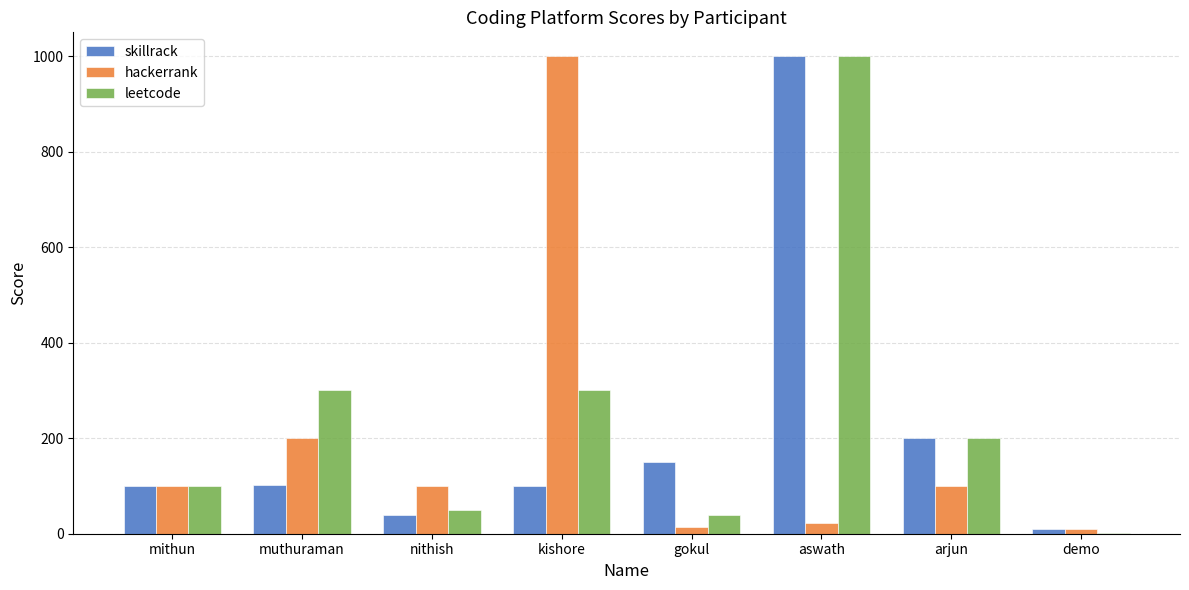

At which category is the sum across all series the highest?

aswath